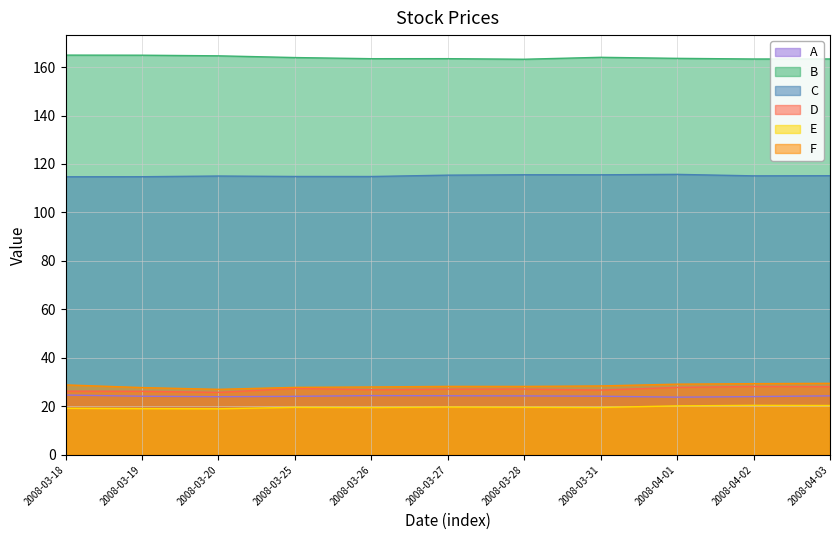

Between 2008-03-27 and 2008-03-18, which is larger?

2008-03-18